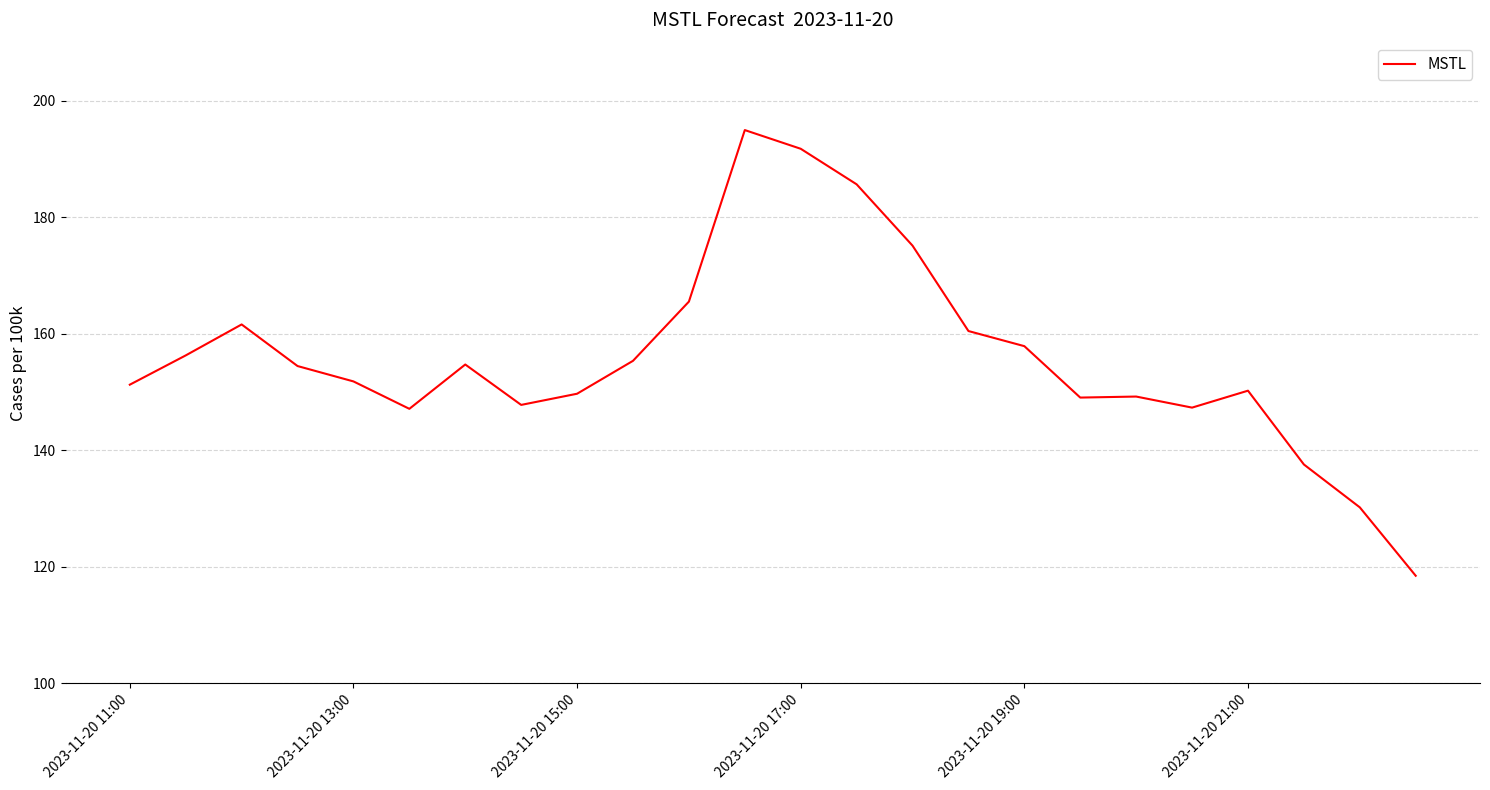

What is the difference between the maximum and minimum values?

76.6